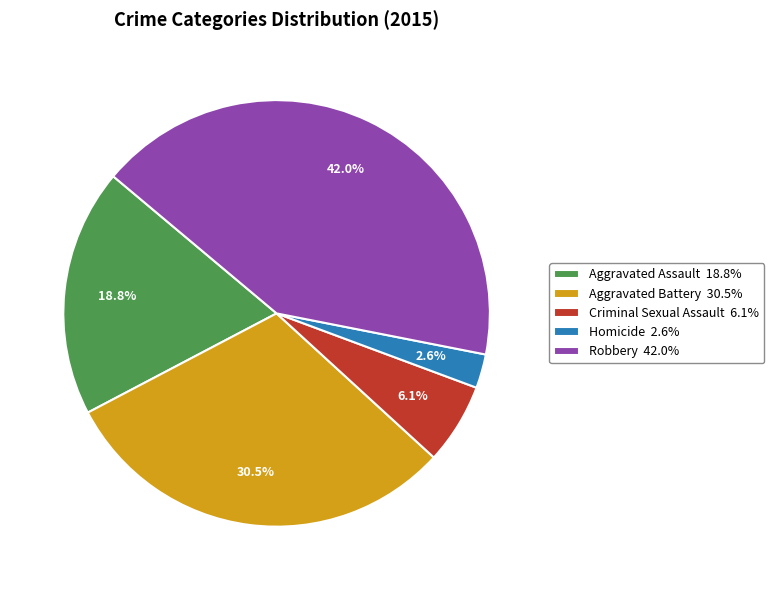

Between Aggravated Assault and Robbery, which is larger?

Robbery